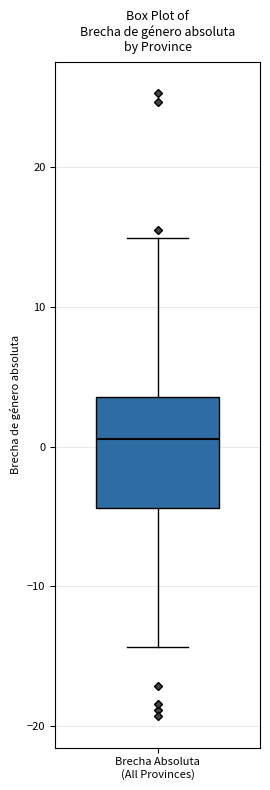

Read this box plot against the y-axis: the position of the median line, the range covered by the box, and the ends of both whiskers. The values are not printed on the chart, so give them approximately, as read against the axis.

median 1, box -4 to 4, whiskers -14 to 15